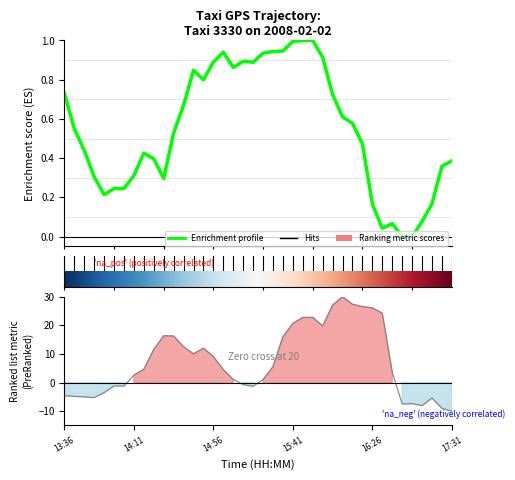

In lat, how many points are lower than both neighbors (excluding endpoints)?

7